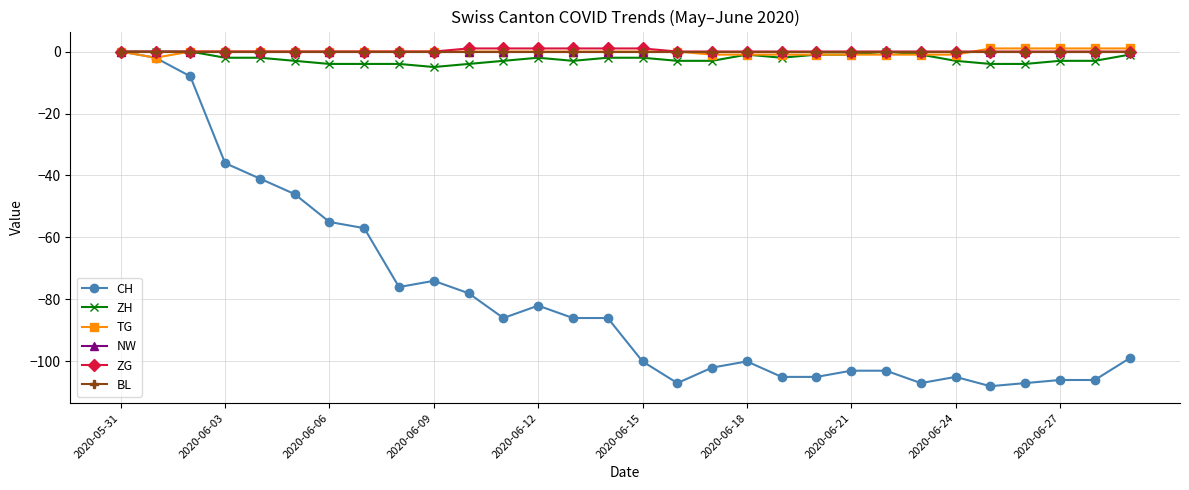

Does the chart have visible grid lines?

Yes